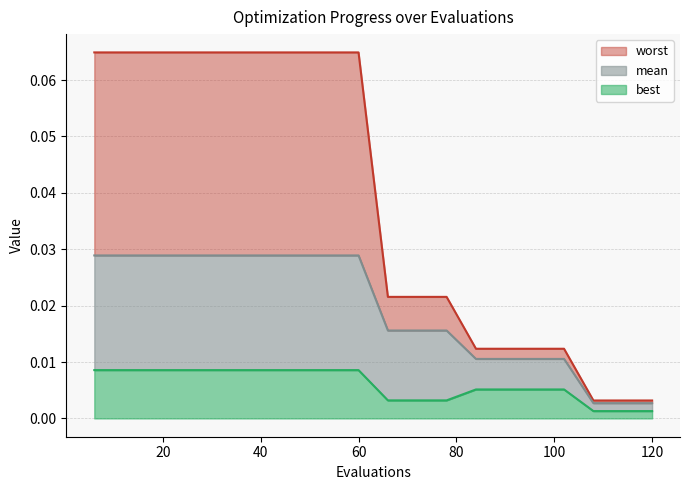

Reading left to right, list all the values displayed in this chart.

mean: 6=0.0	12=0.0	18=0.0	24=0.0	30=0.0	36=0.0	42=0.0	48=0.0	54=0.0	60=0.0	66=0.0	72=0.0	78=0.0	84=0.0	90=0.0	96=0.0	102=0.0	108=0.0	114=0.0	120=0.0
best: 6=0.0	12=0.0	18=0.0	24=0.0	30=0.0	36=0.0	42=0.0	48=0.0	54=0.0	60=0.0	66=0.0	72=0.0	78=0.0	84=0.0	90=0.0	96=0.0	102=0.0	108=0.0	114=0.0	120=0.0
worst: 6=0.1	12=0.1	18=0.1	24=0.1	30=0.1	36=0.1	42=0.1	48=0.1	54=0.1	60=0.1	66=0.0	72=0.0	78=0.0	84=0.0	90=0.0	96=0.0	102=0.0	108=0.0	114=0.0	120=0.0